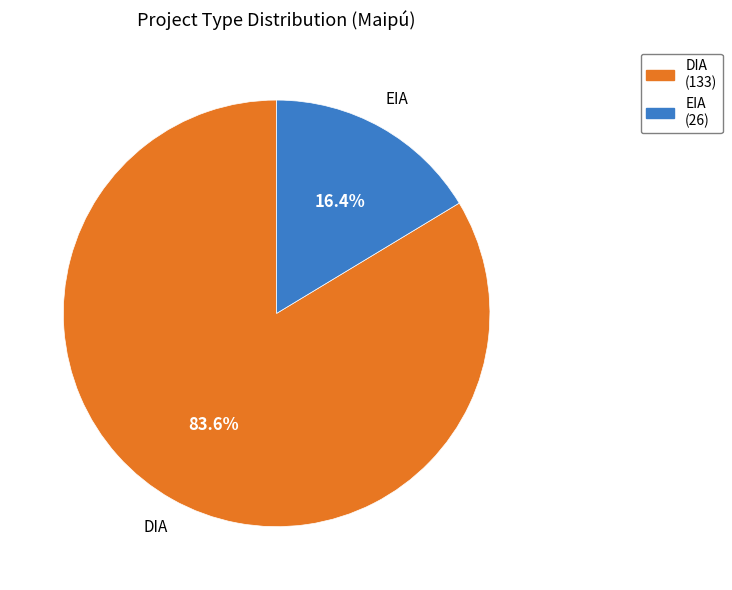

Does any single category account for the majority?

Yes